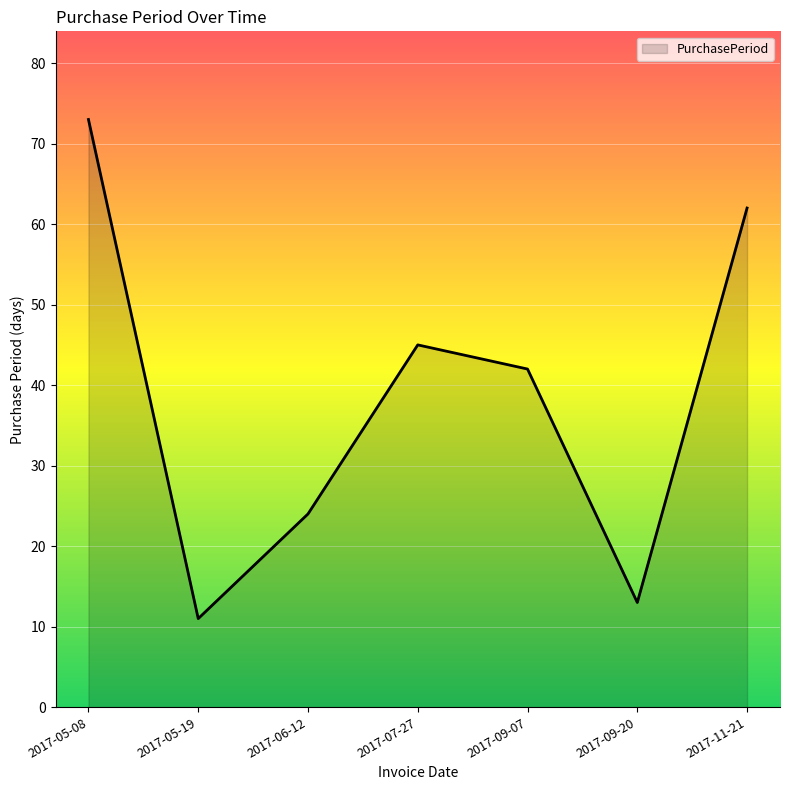

At which category does the data reach its first local peak?

2017-07-27